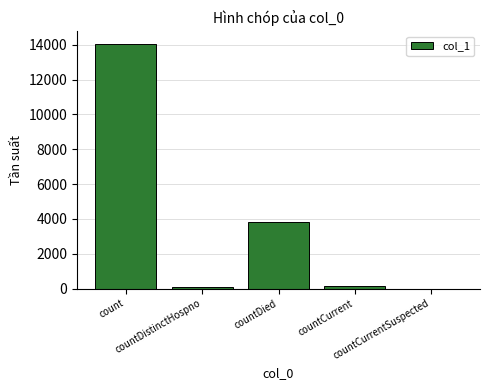

Reading left to right, transcribe all the data shown in this chart.

count=14073	countDistinctHospno=66	countDied=3851	countCurrent=160	countCurrentSuspected=0